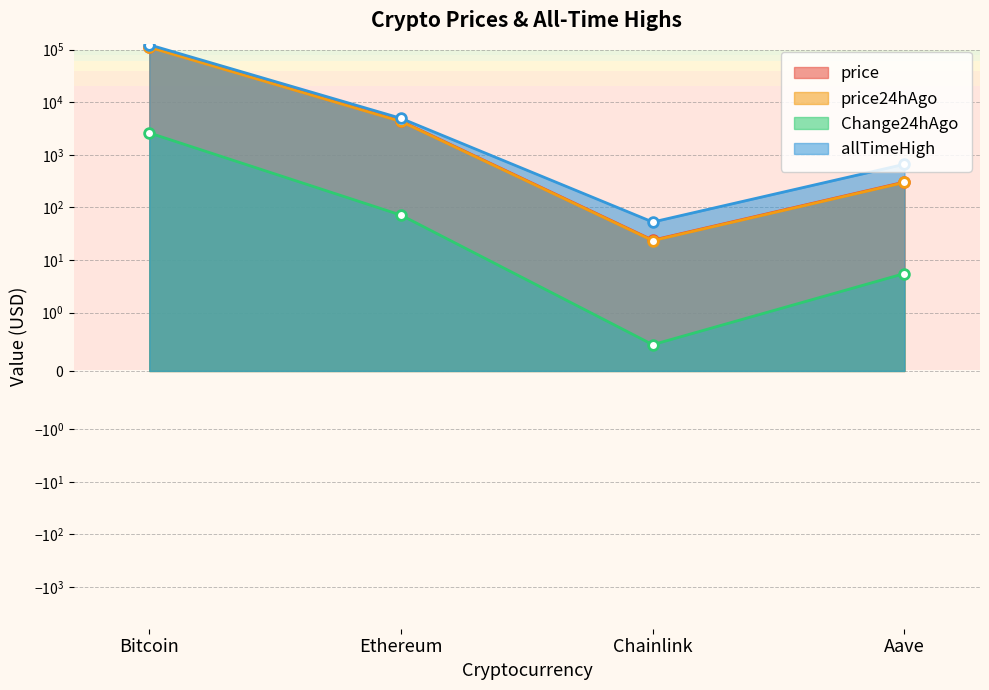

Is it true that price24hAgo equals 298.1 at Aave?

True